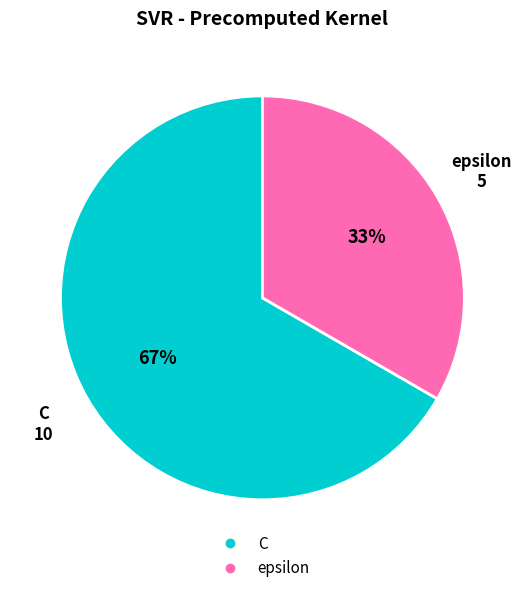

To the nearest percent, what is the average slice percentage?

50%